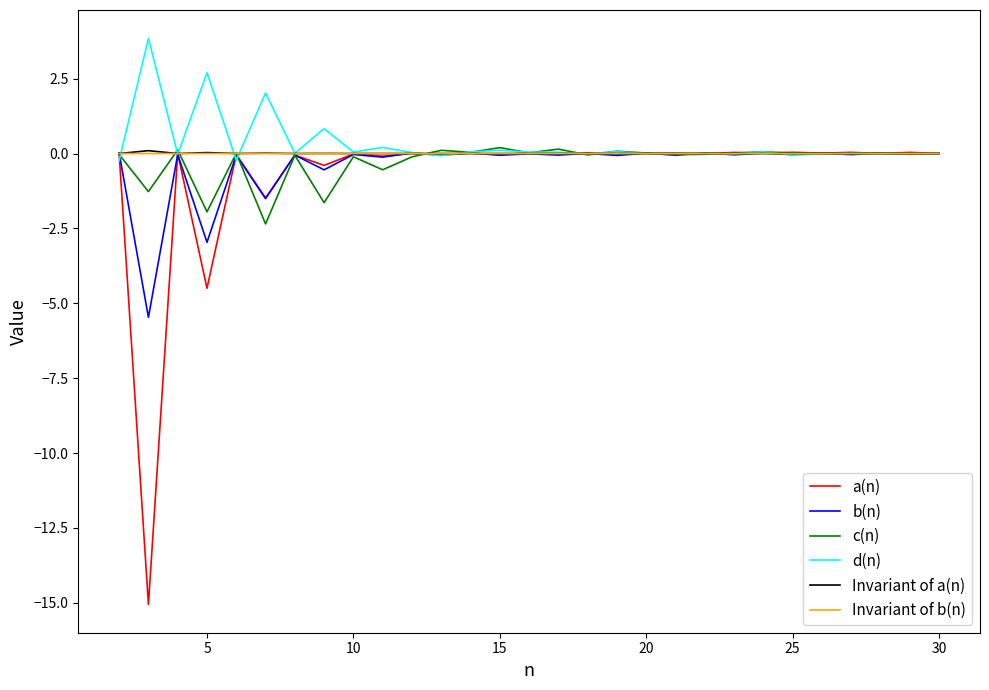

What is the smallest value displayed?

-15.1